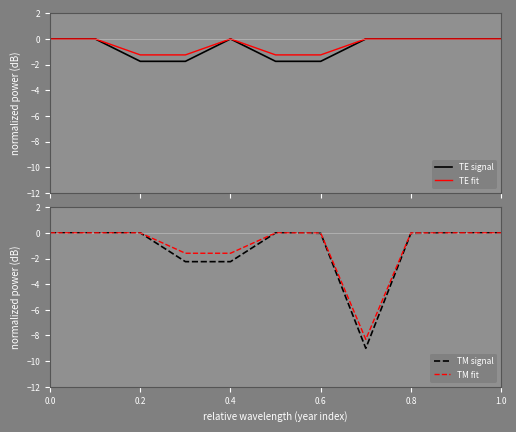

What is the lowest value of the TE fit series?

-1.2